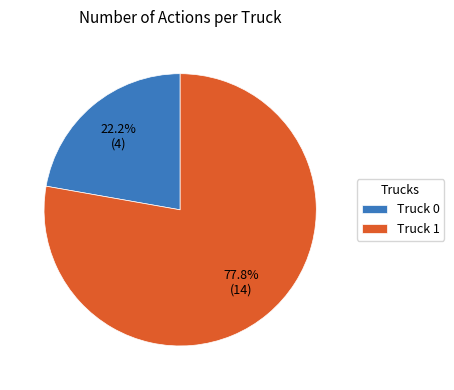

The Truck 1 slice represents 90% of the pie. True or false?

False